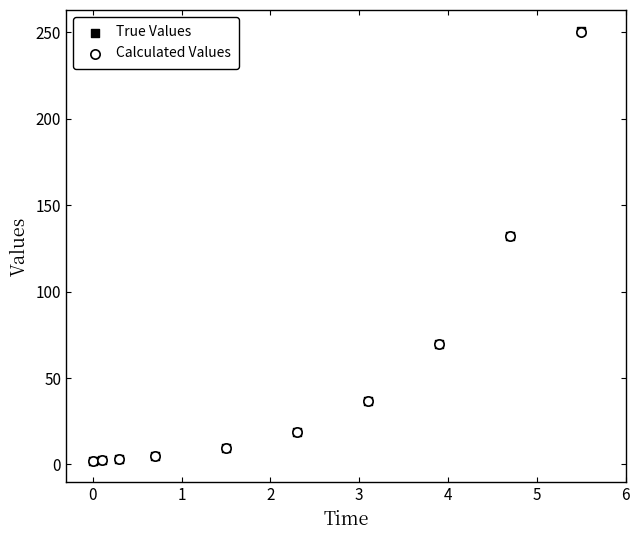

What are all the series names shown in the legend?

True Values, Calculated Values